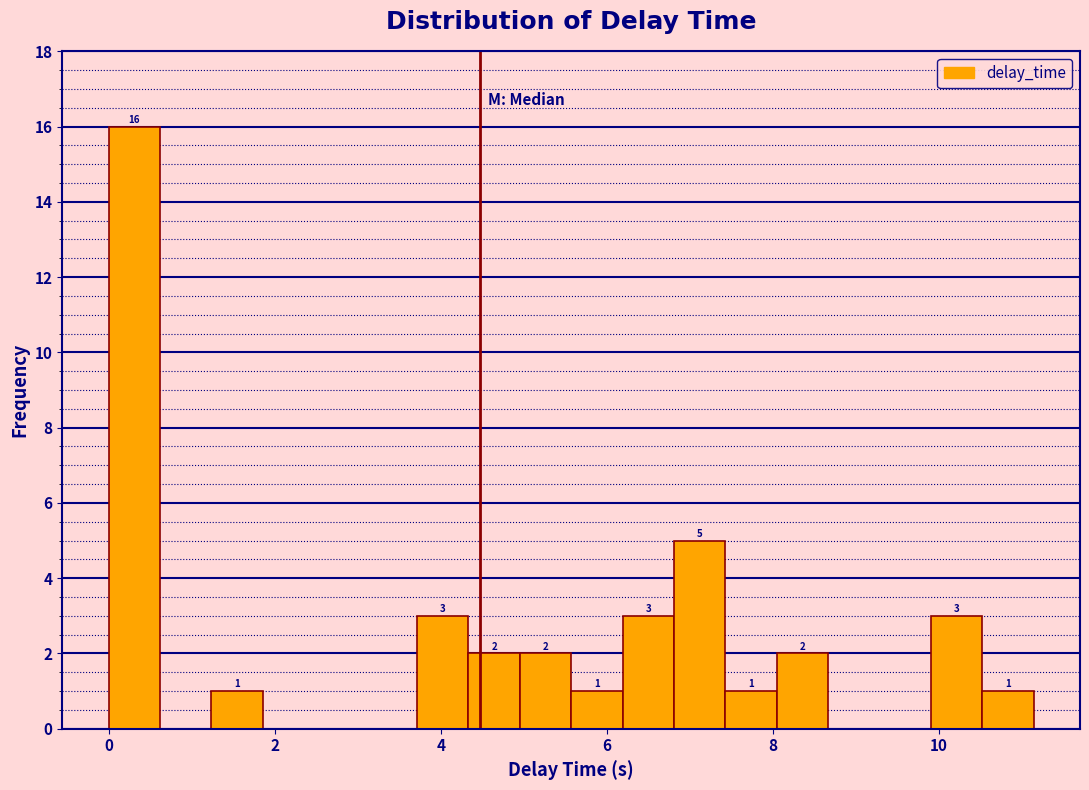

Around what value on the x-axis is the tallest bar? Give the approximate position of its centre, as read against the axis.

0.4